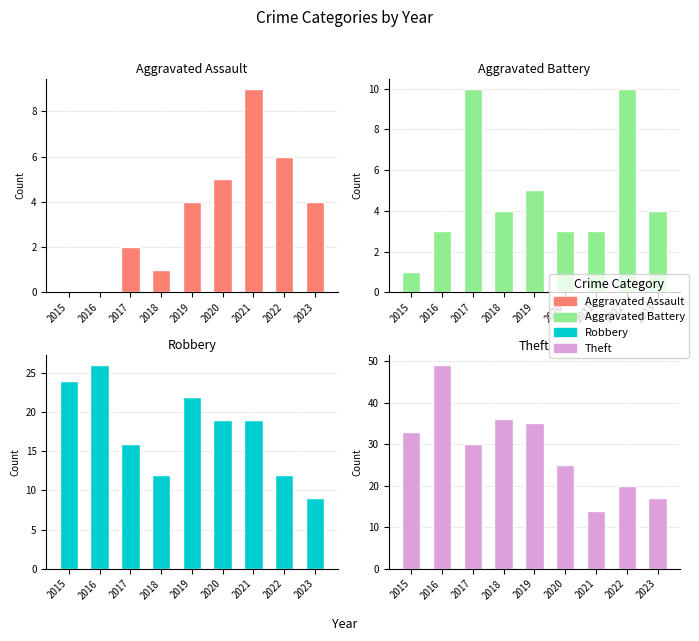

What is the greatest value displayed?

49